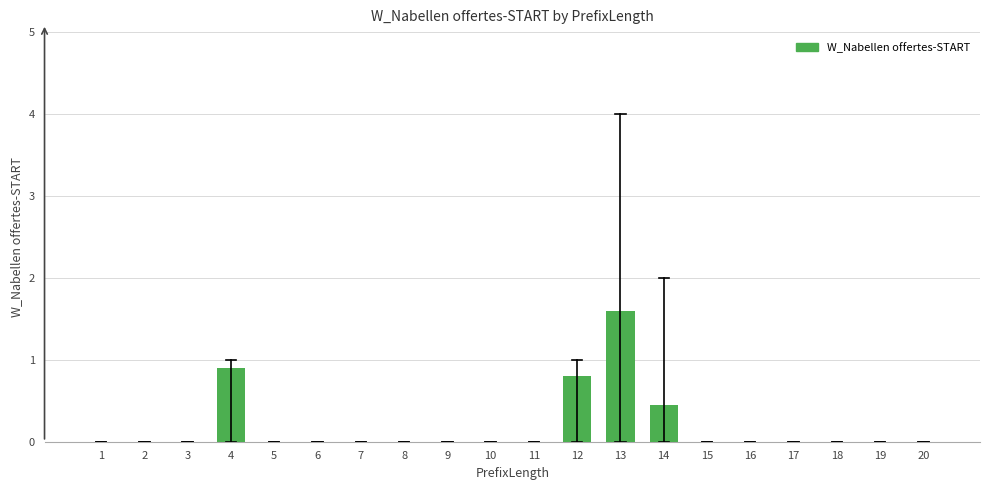

Reading left to right, list all the values displayed in this chart.

1=0.0	2=0.0	3=0.0	4=0.9	5=0.0	6=0.0	7=0.0	8=0.0	9=0.0	10=0.0	11=0.0	12=0.8	13=1.6	14=0.5	15=0.0	16=0.0	17=0.0	18=0.0	19=0.0	20=0.0